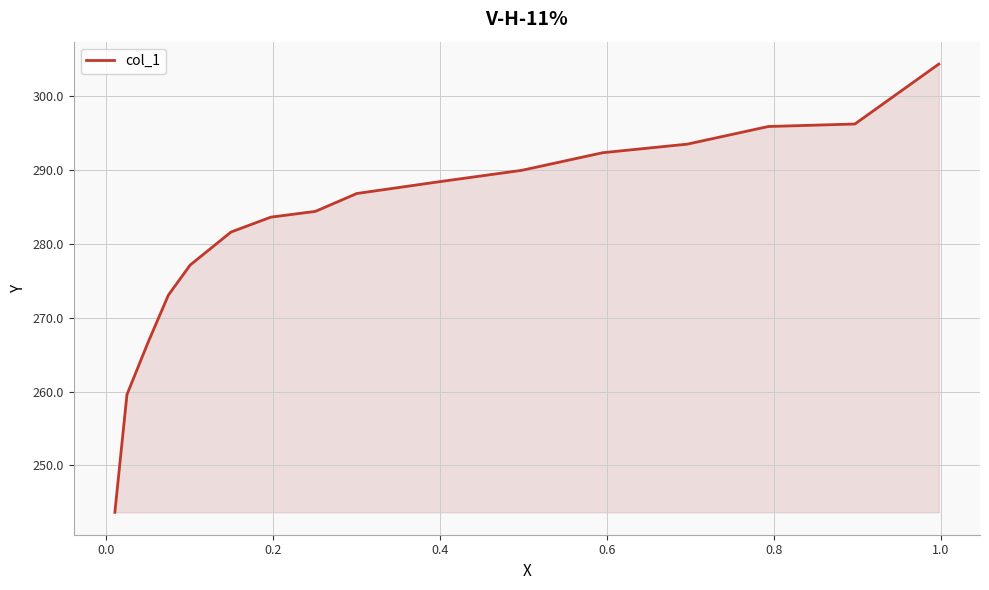

True or false: the data shows 419.7 at 13.

False